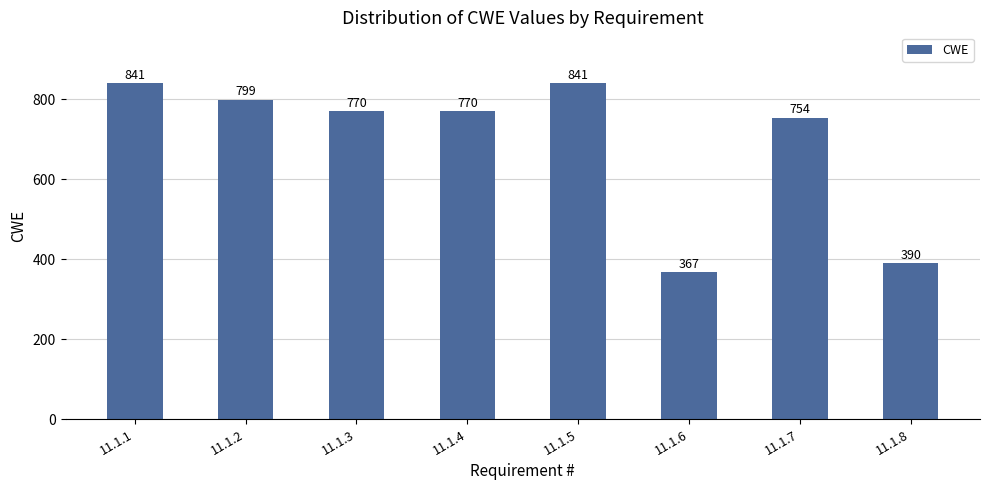

What is the difference between the maximum and minimum values?

474